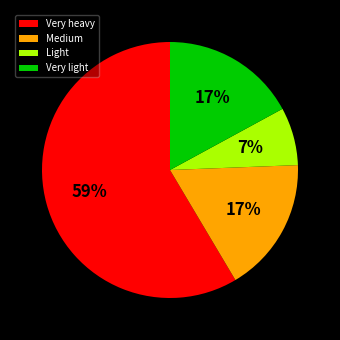

Which category has the smallest portion of the pie?

Light